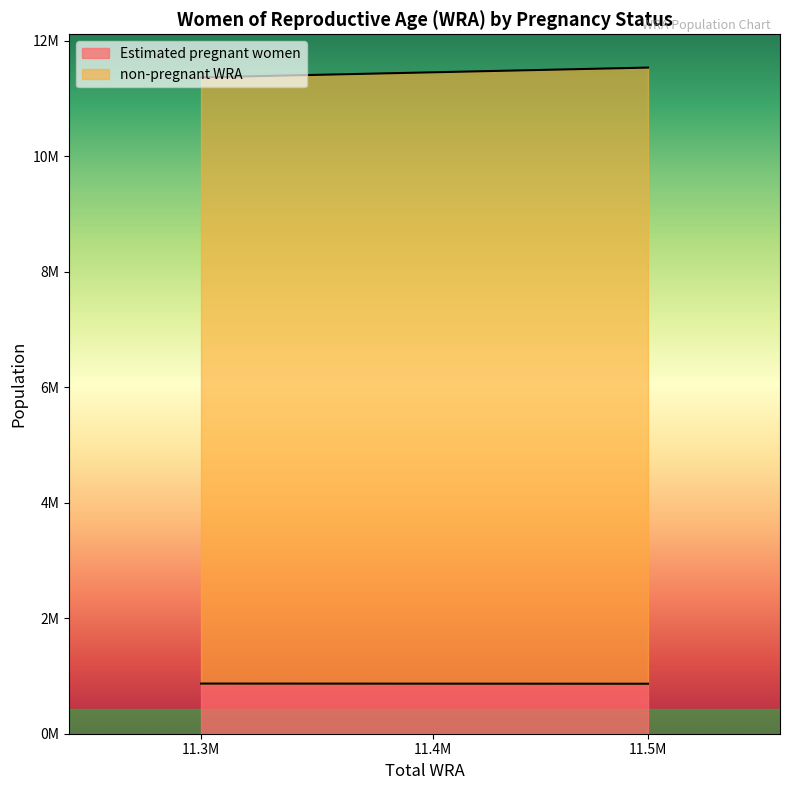

Is the value of Estimated pregnant women at 11.5M greater than the value of non-pregnant WRA at 11.4M?

No